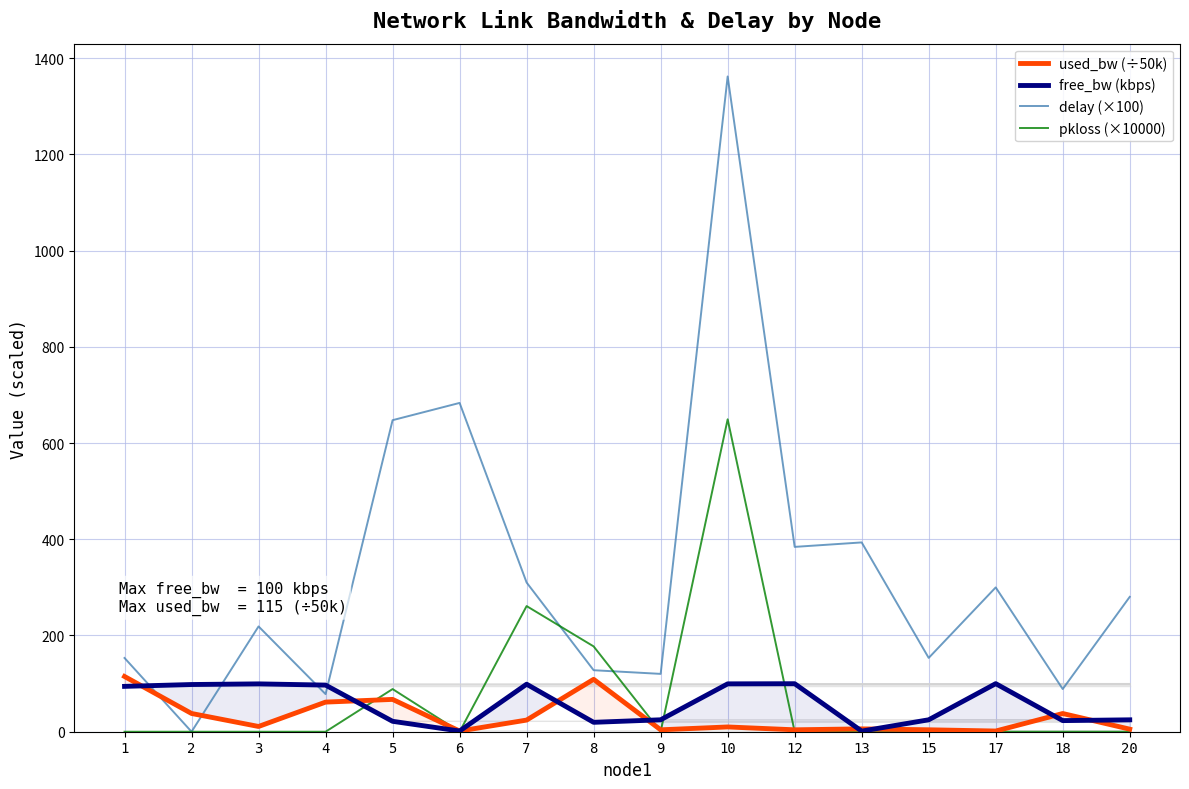

List the series in order of their peak value, highest first.

delay (×100), pkloss (×10000), used_bw (÷50k), free_bw (kbps)